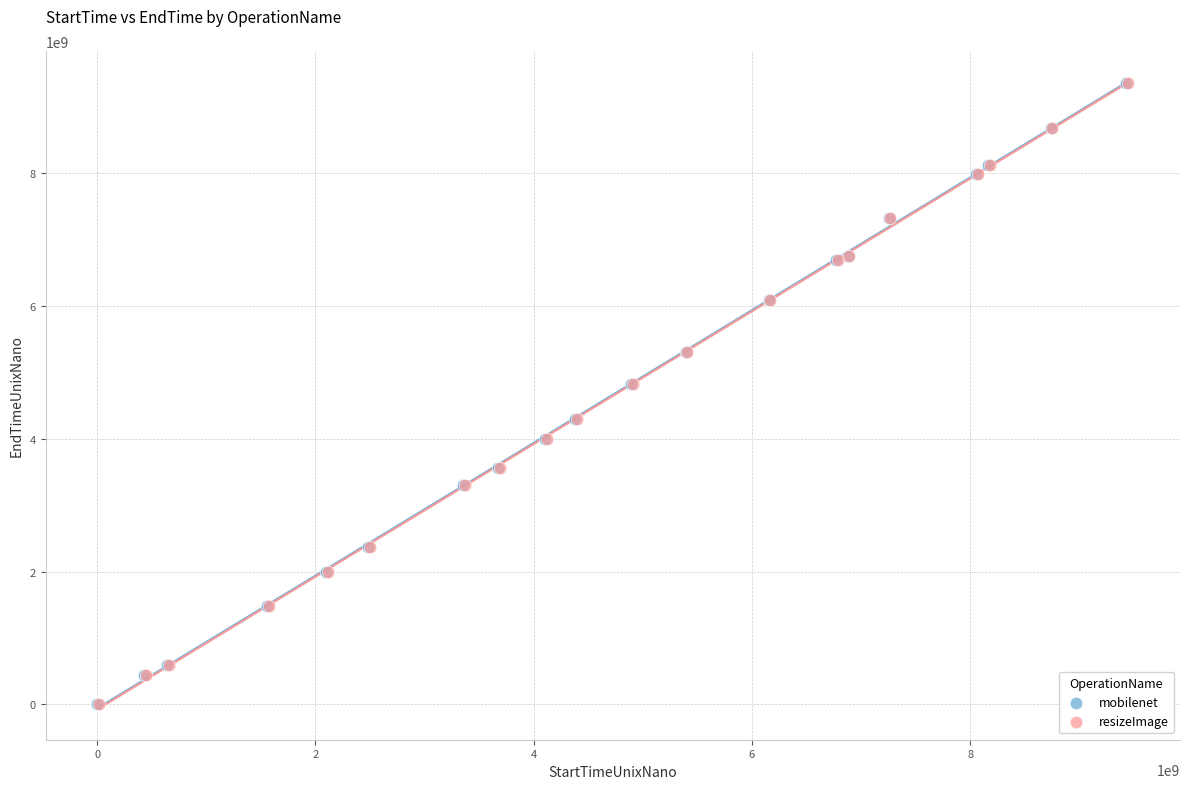

Which series has the largest Y range (max minus min)?

resizeImage